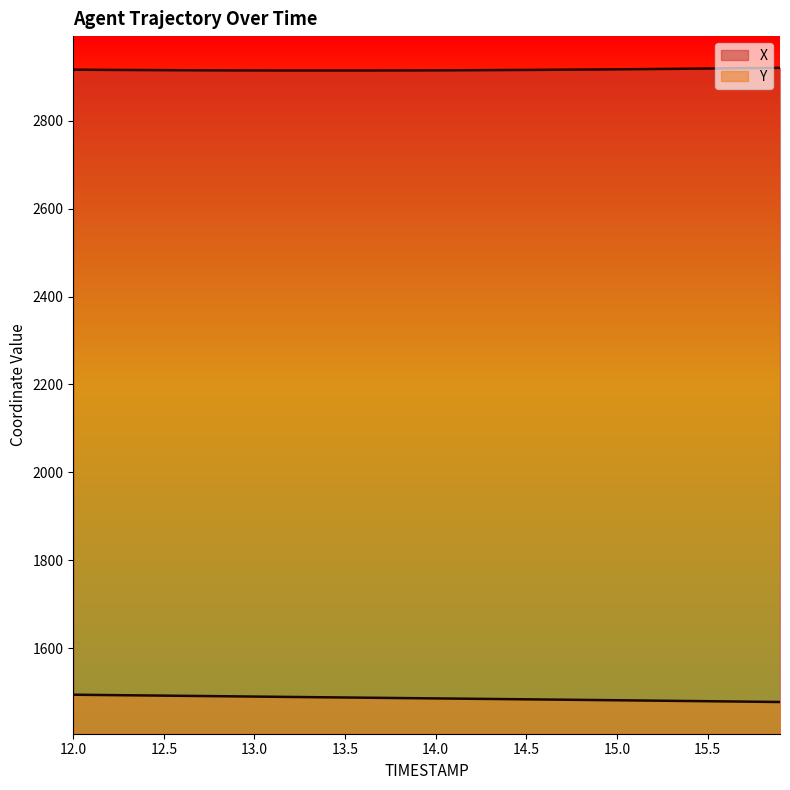

True or false: Y and X cross at least once.

False